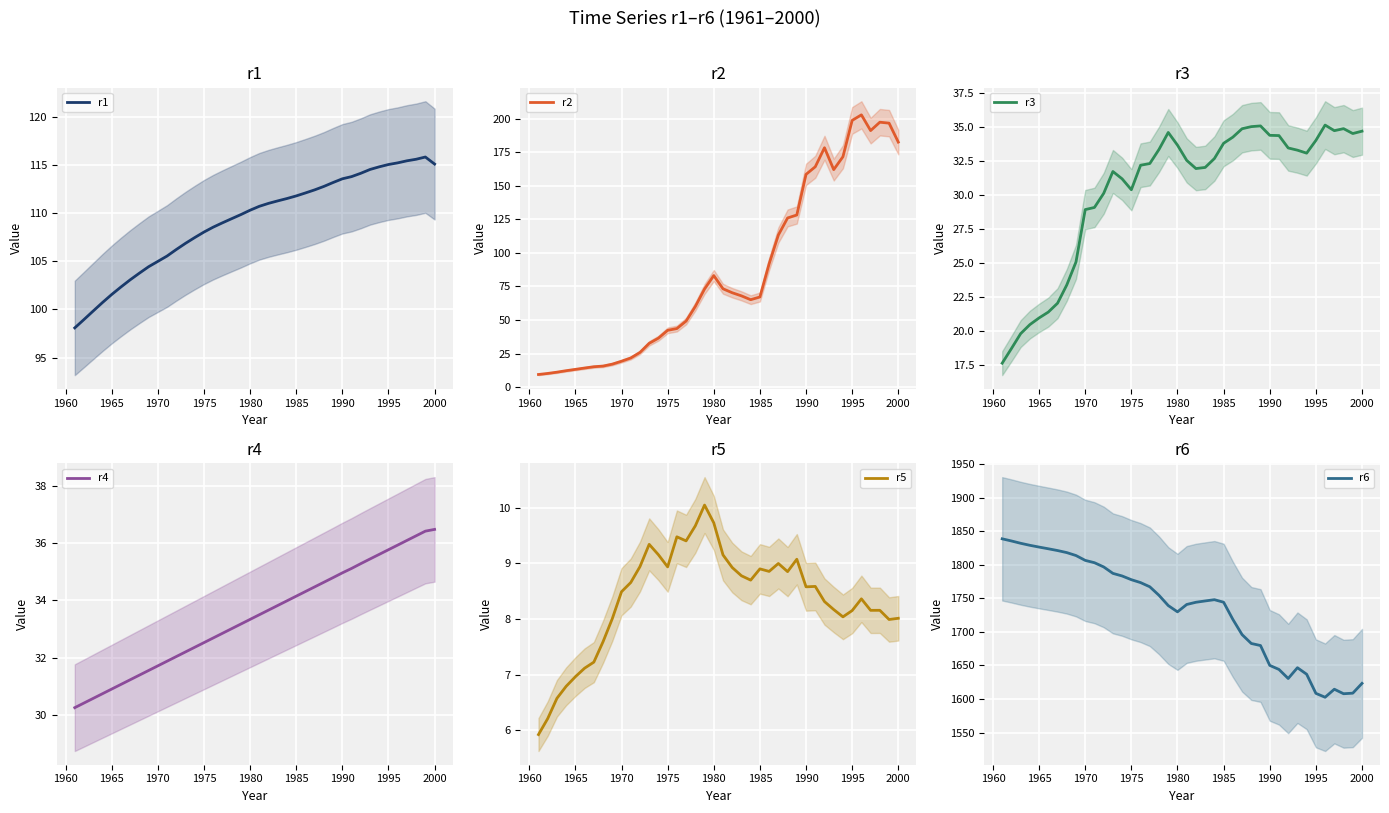

The r6 series shows 1777.8 at 1975. True or false?

True